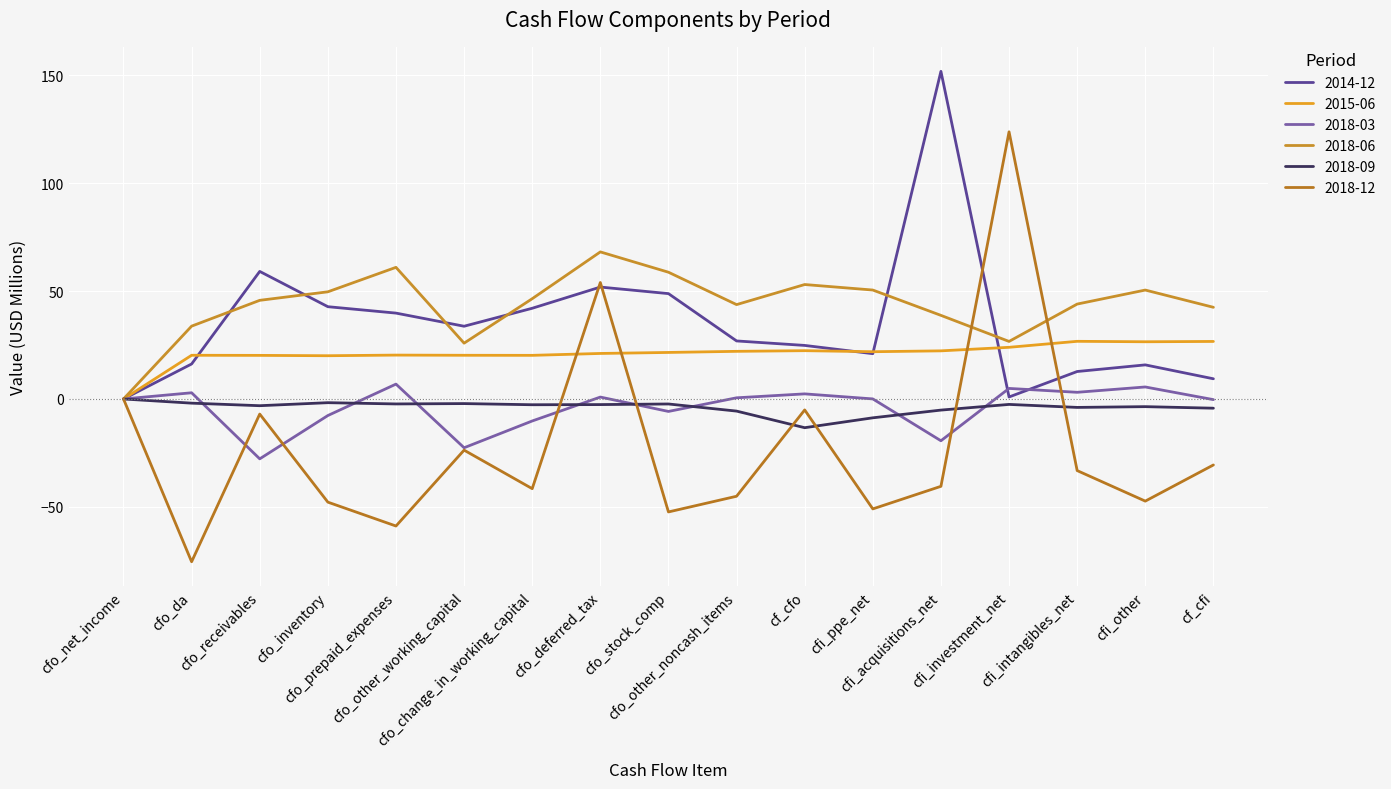

After their last crossing, which series has the higher values: 2018-09 or 2018-12?

2018-09